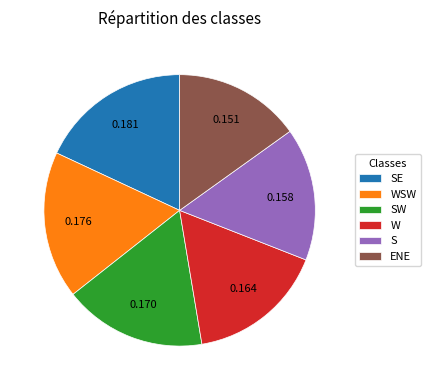

How many slices are in this pie chart?

6